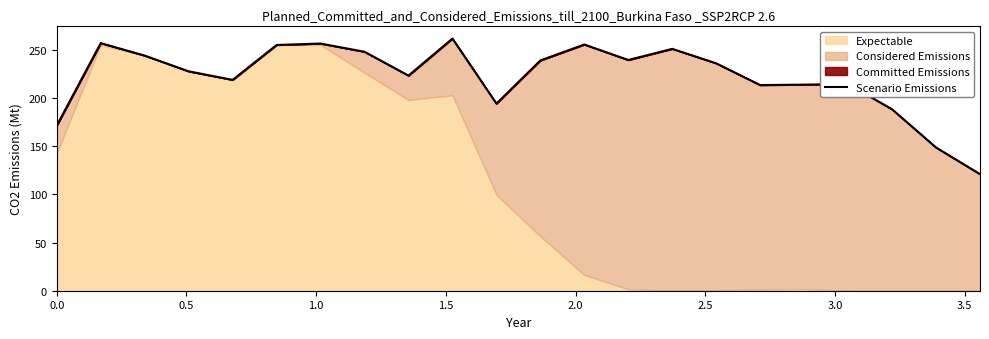

Reading left to right, transcribe all the data shown in this chart.

171.4	257.0	244.0	227.7	218.8	255.0	256.5	248.0	223.2	261.7	194.2	238.9	255.5	239.4	251.0	236.0	213.4	213.8	214.5	188.2	148.6	121.0